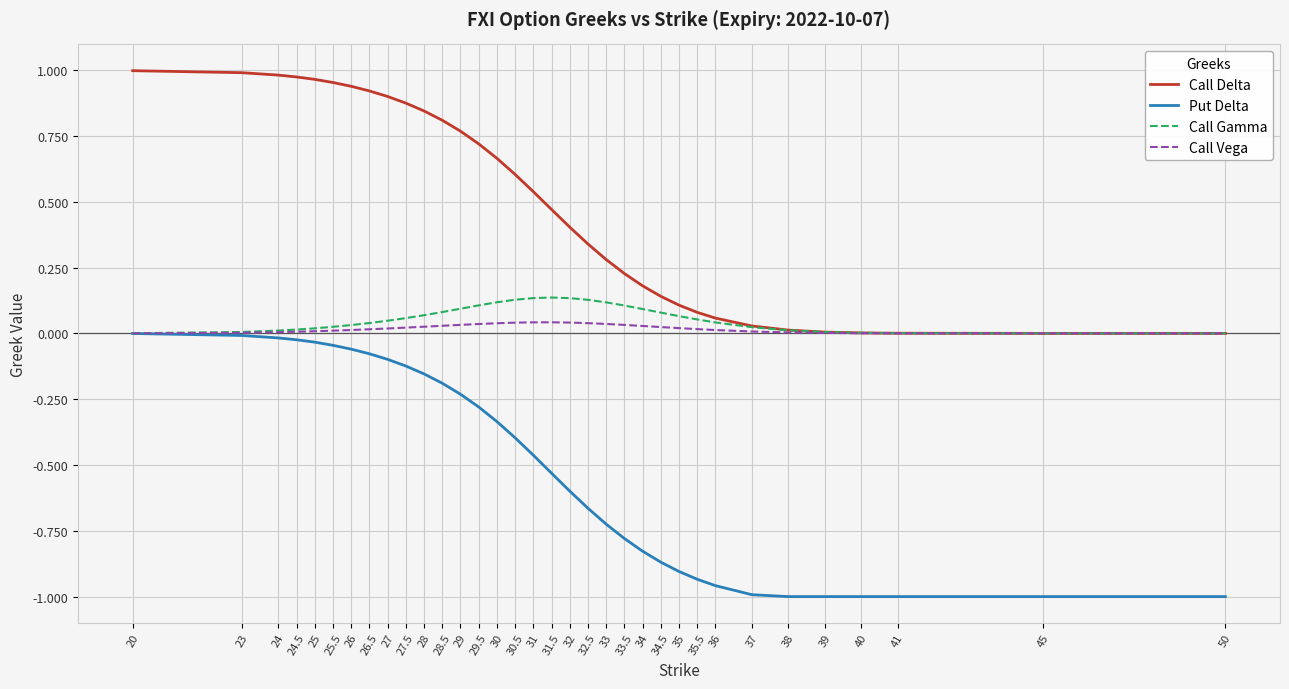

Which series has the widest spread of values?

Put Delta